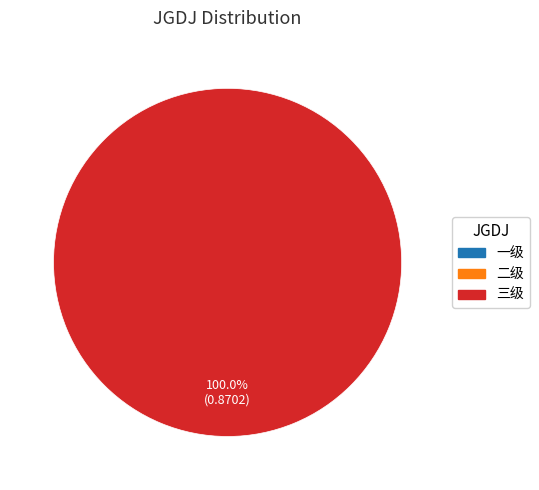

Which slice is the largest?

三级